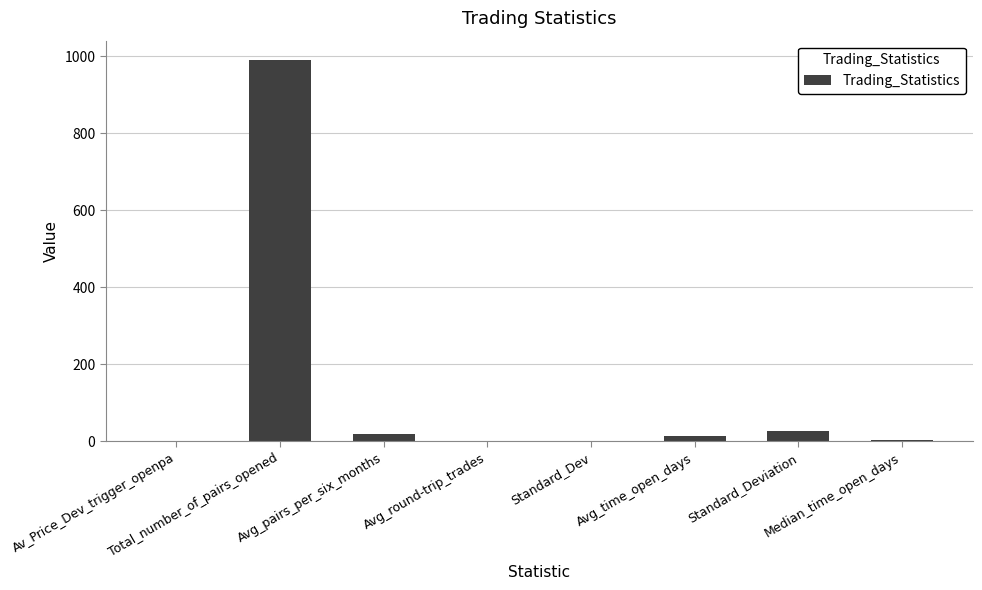

What is the sum of all values?

1055.1